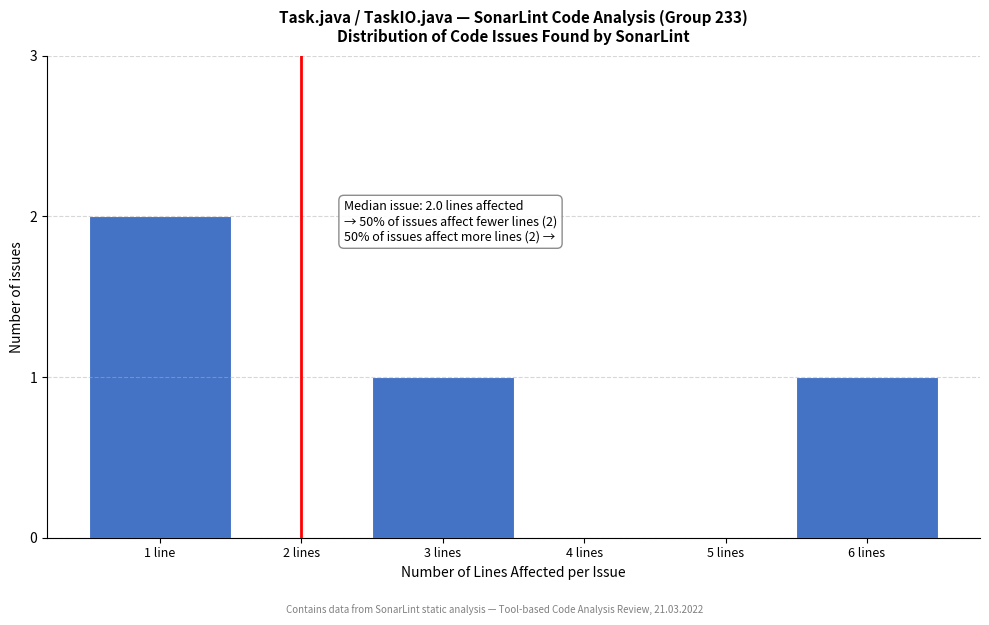

Reading right to left, extract all data points from this chart.

6 lines=1	5 lines=0	4 lines=0	3 lines=1	2 lines=0	1 line=2